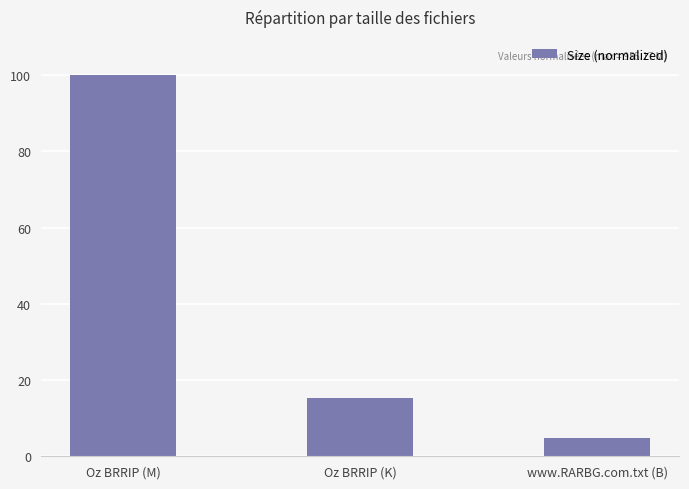

What is the minimum value shown in the chart?

4.7